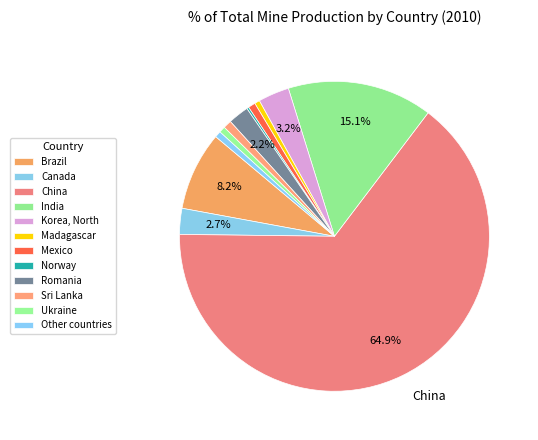

Is it true that Norway is 0% of the pie?

True